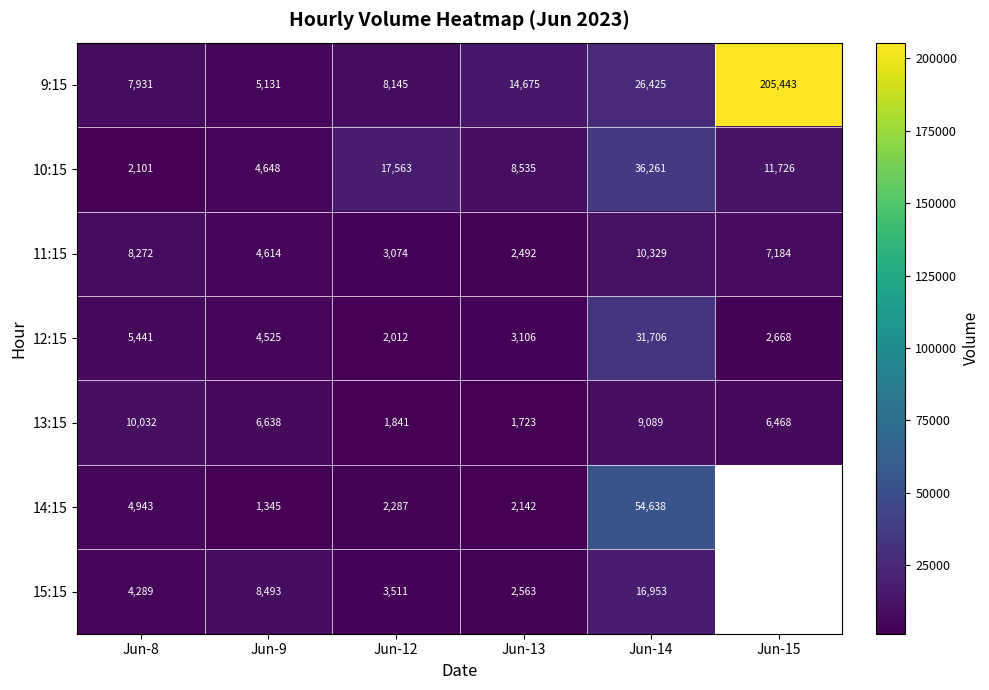

Is it true that 14:15 equals 4943 at Jun-8?

True